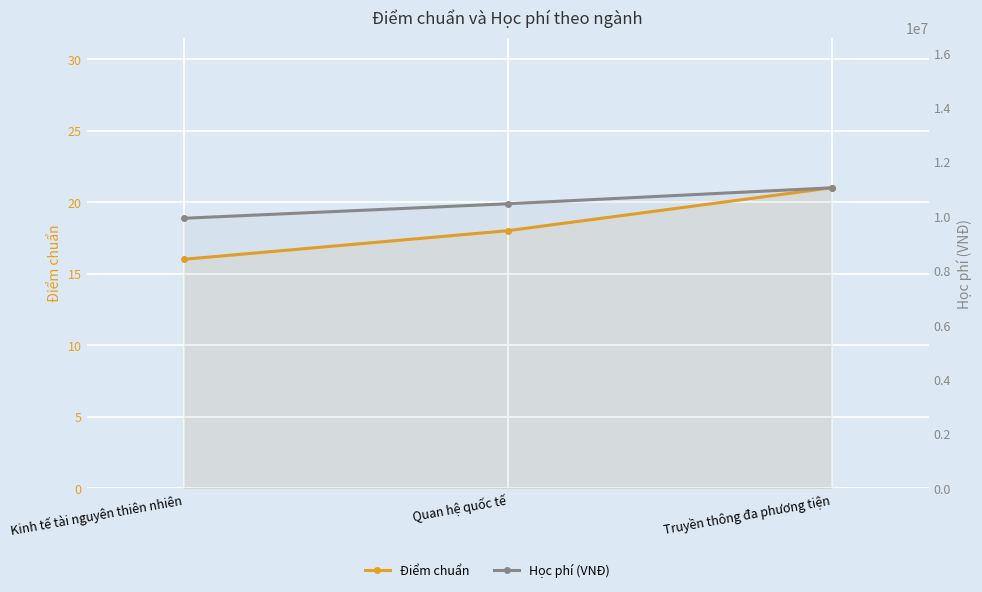

How many lines are shown in the chart?

2